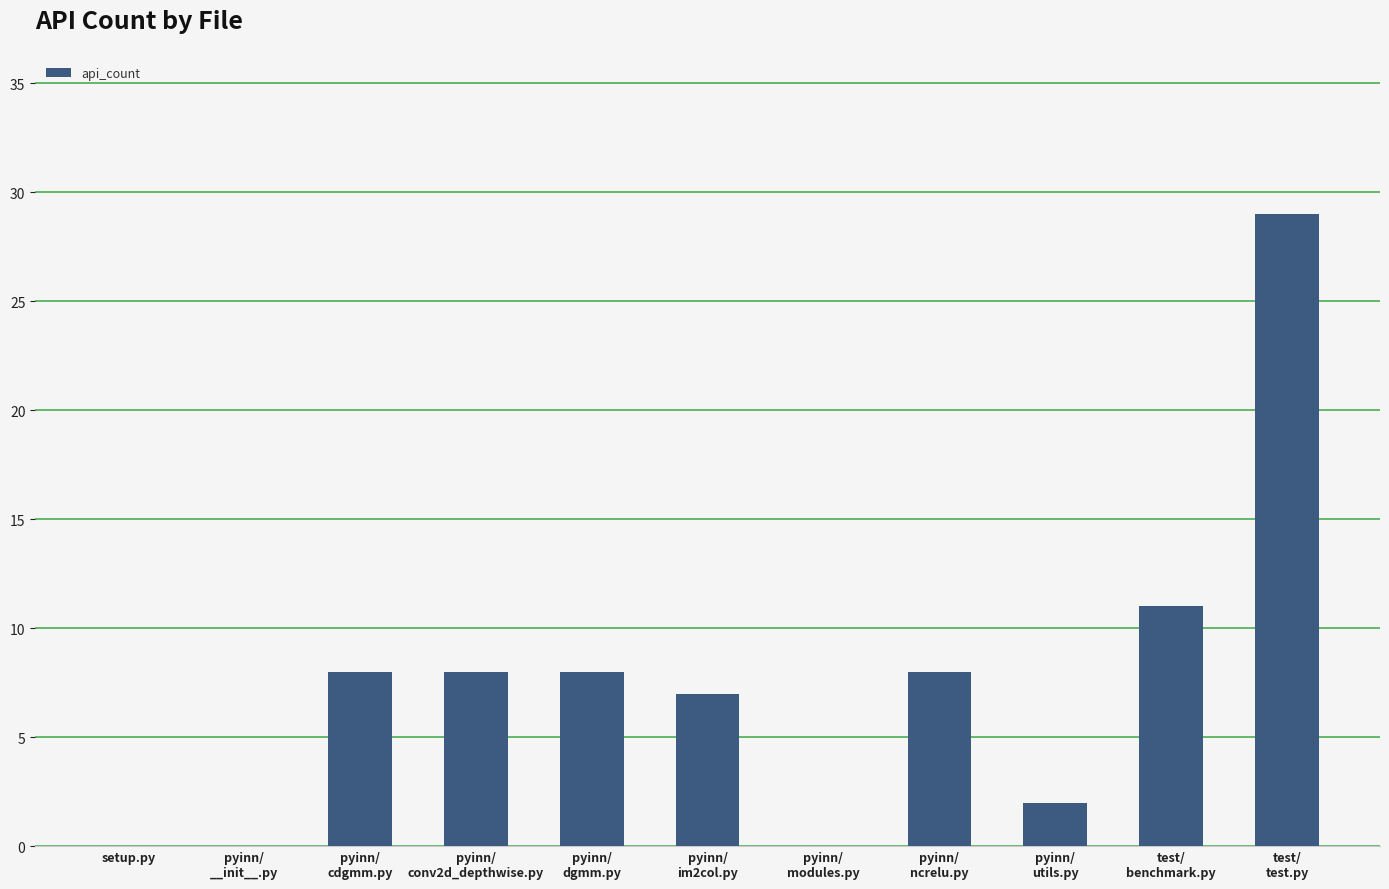

Reading right to left, list all the values displayed in this chart.

test/
test.py=29	test/
benchmark.py=11	pyinn/
utils.py=2	pyinn/
ncrelu.py=8	pyinn/
modules.py=0	pyinn/
im2col.py=7	pyinn/
dgmm.py=8	pyinn/
conv2d_depthwise.py=8	pyinn/
cdgmm.py=8	pyinn/
__init__.py=0	setup.py=0